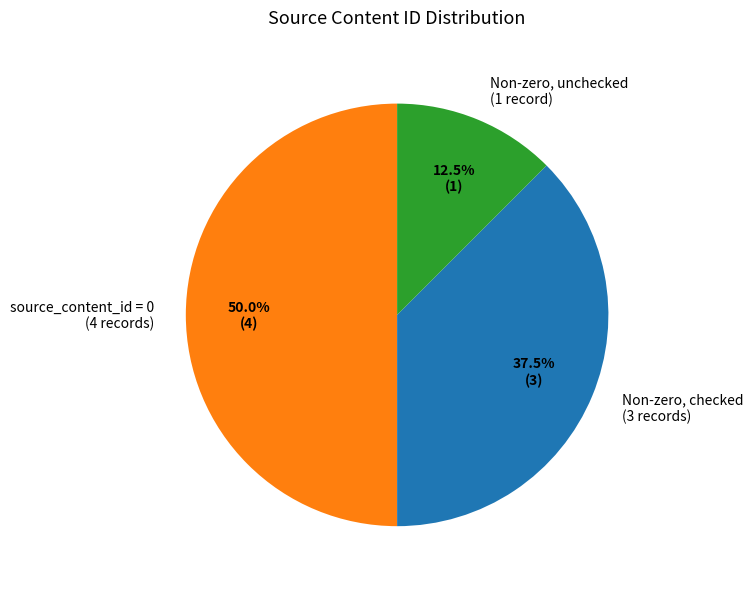

Which slice is the largest?

source_content_id = 0 (4 records)